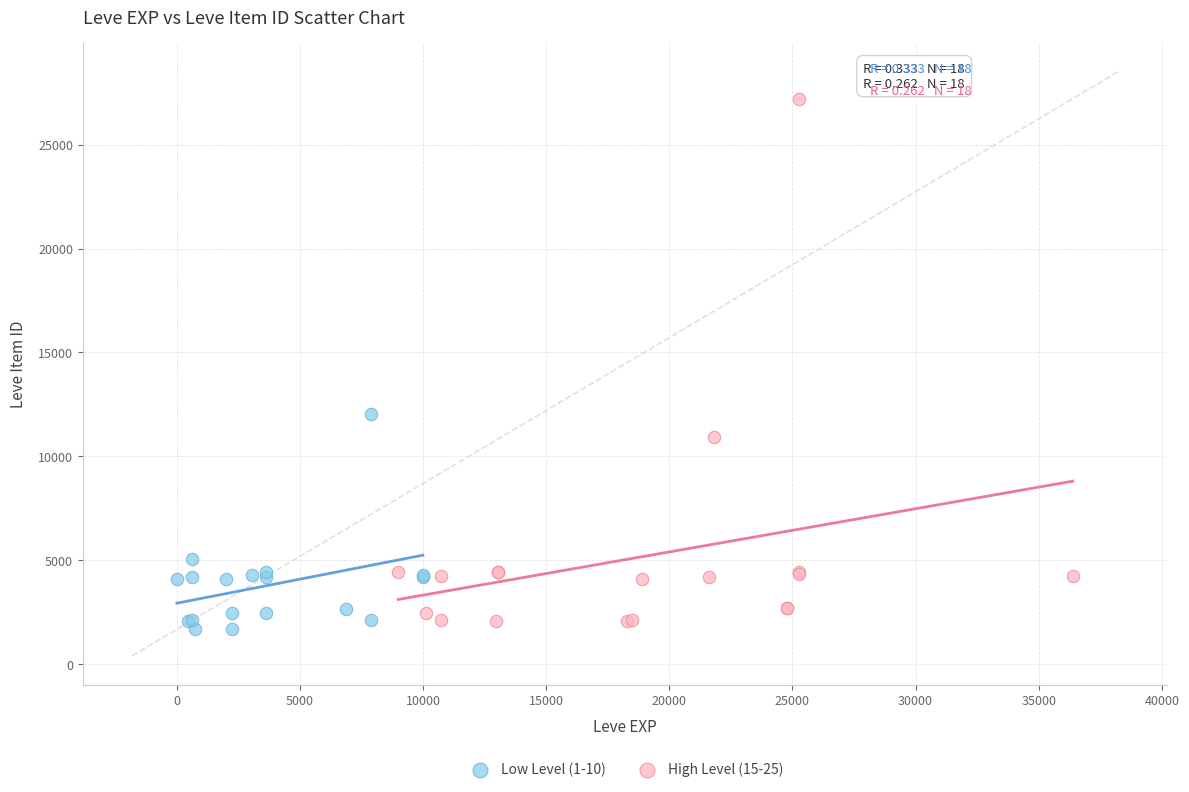

Which series contains the highest Y value?

High Level (15-25)